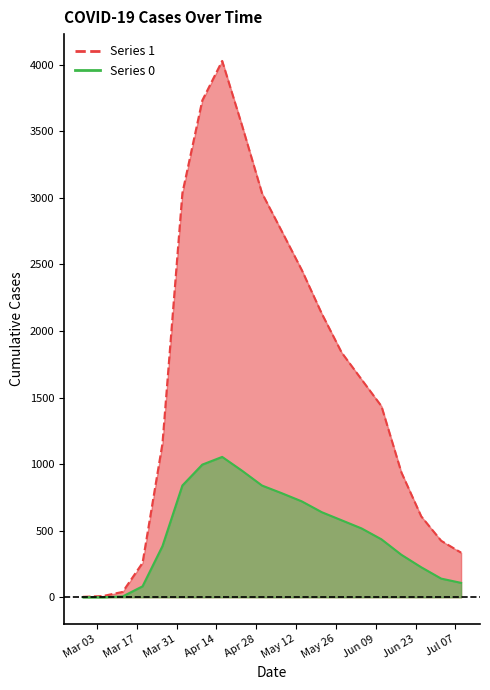

Rank the series by their maximum value, from lowest to highest.

0, 1